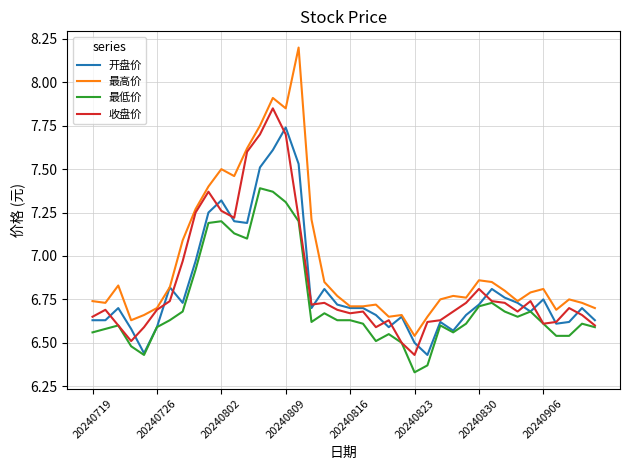

Which series has the largest total across all categories?

最高价